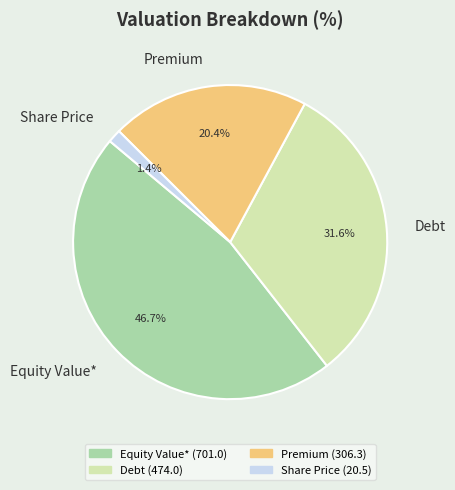

To the nearest percent, what percentage of the pie is Debt?

32%